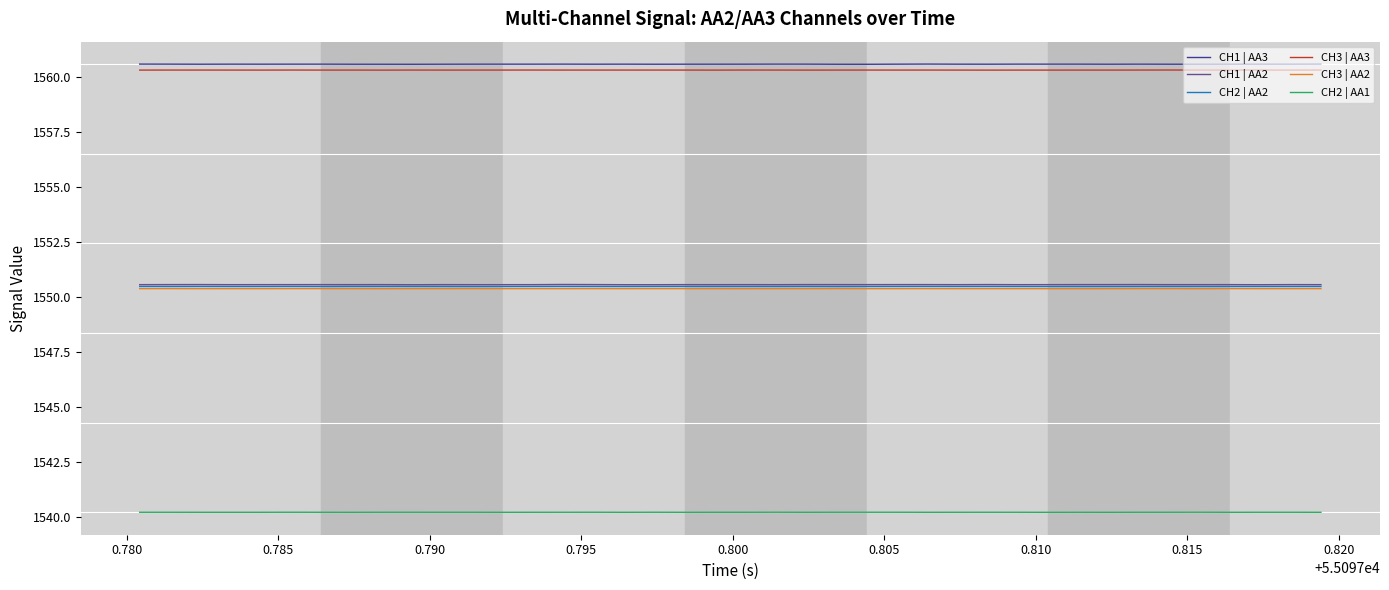

What is the lowest value of the CH3 | AA2 series?

1550.4